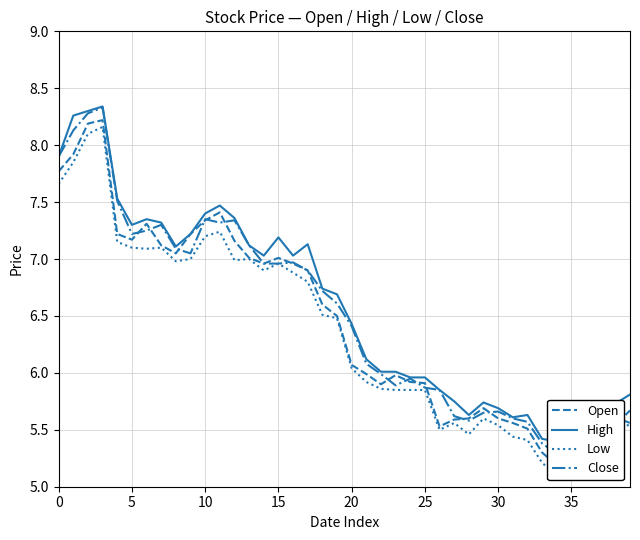

Which series has the largest total across all categories?

High